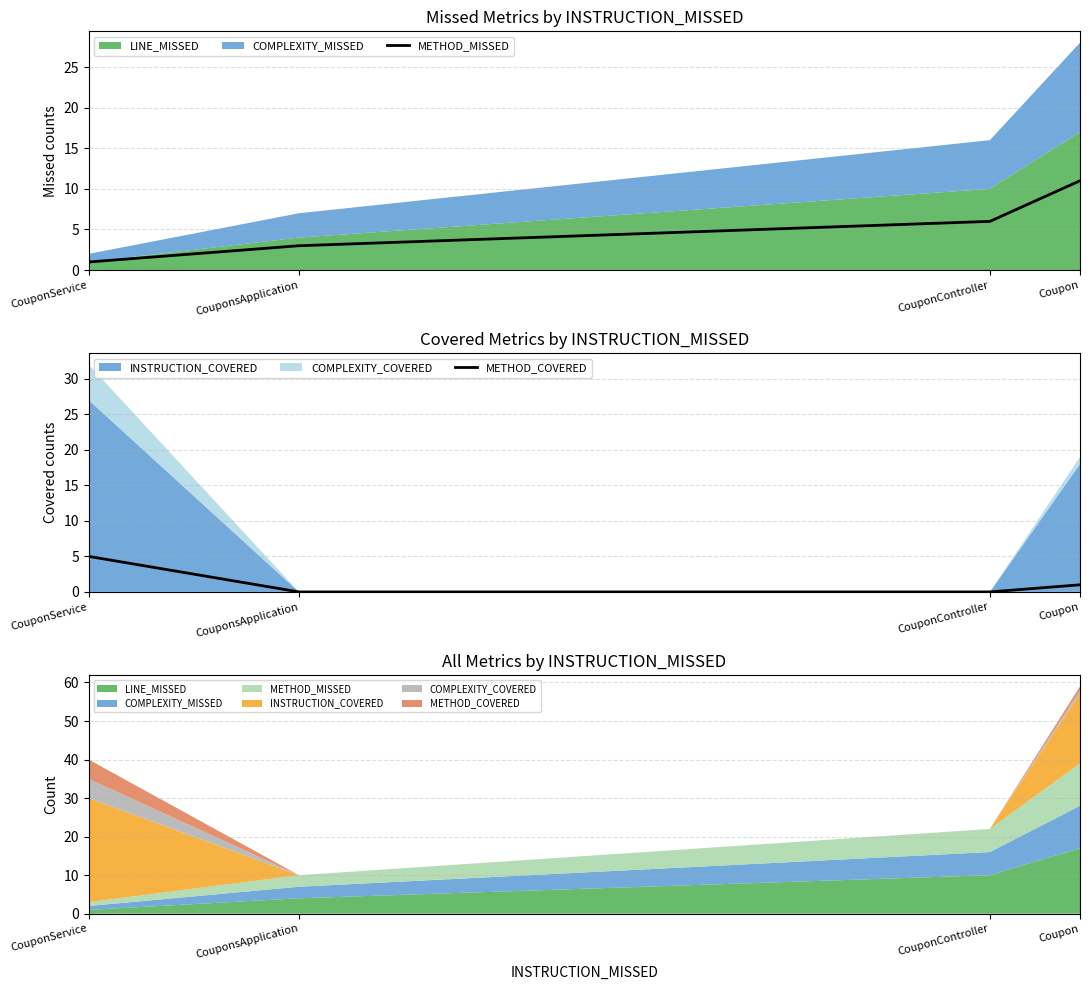

What is the label of the 2nd point from the right?

CouponController